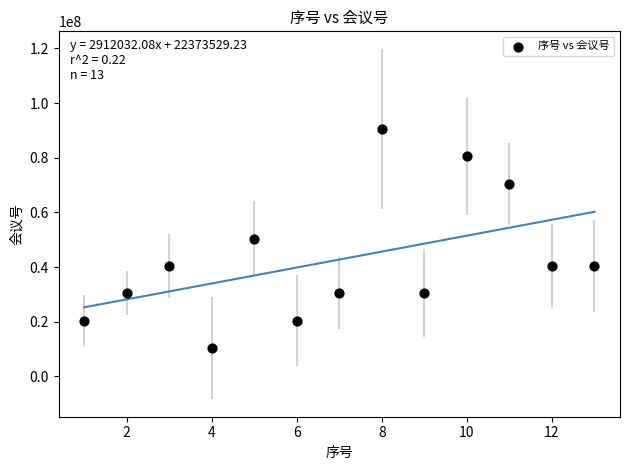

What is the range of X values (max minus min)?

12